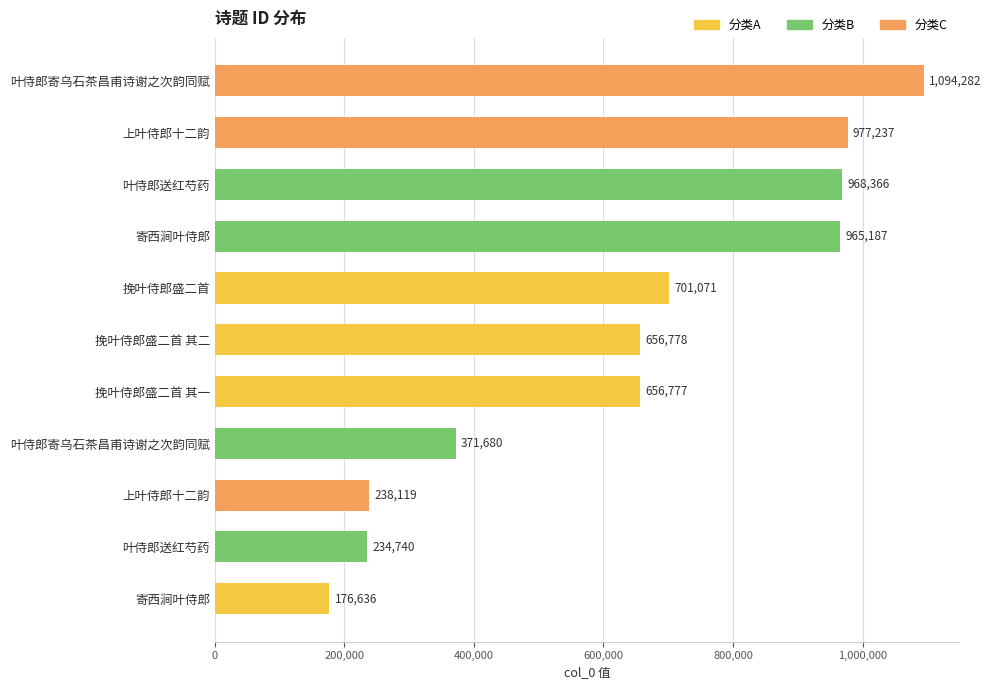

At which label is the value closest to 635459?

挽叶侍郎盛二首 其一